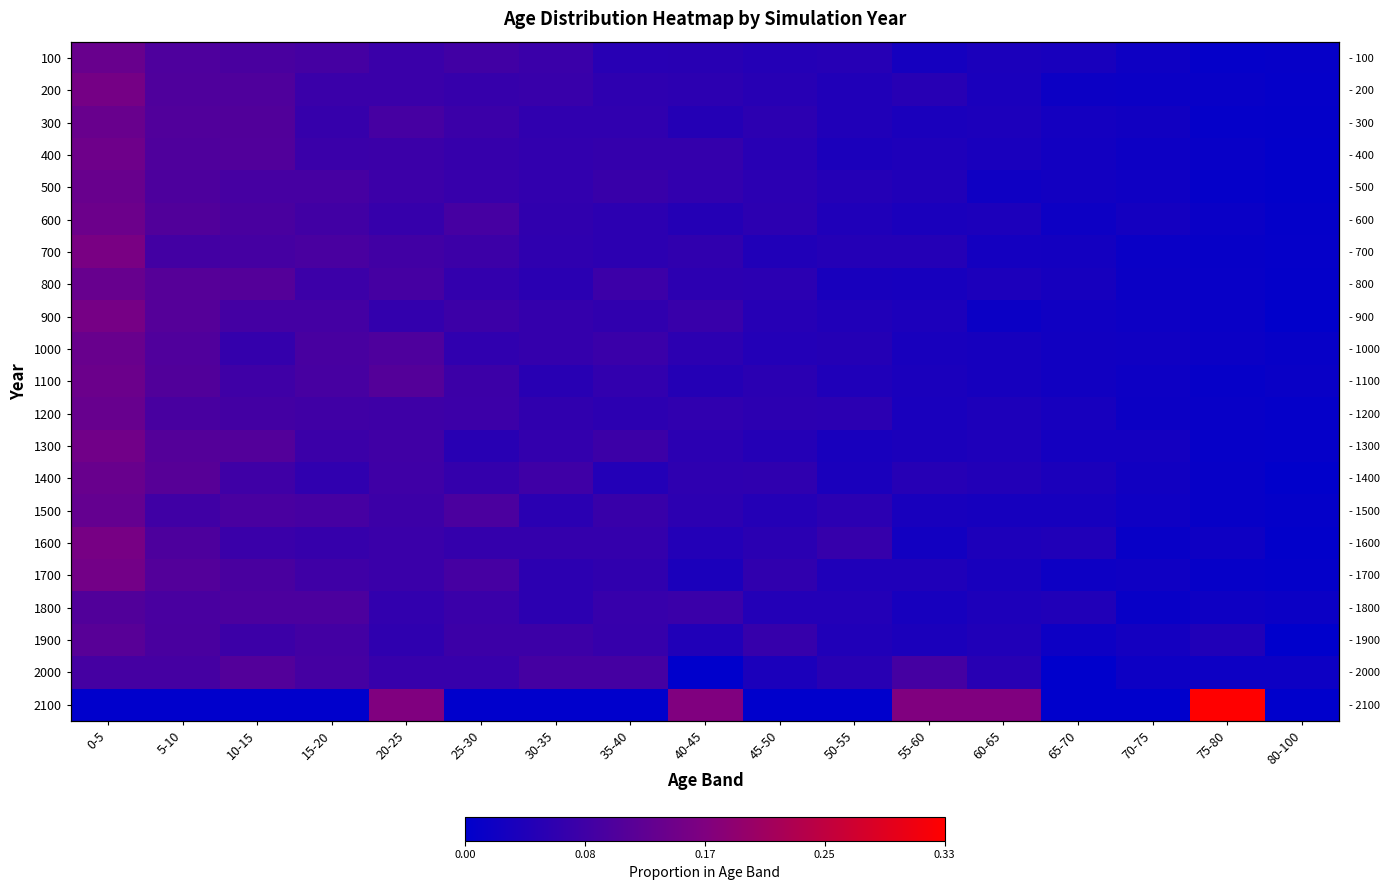

What is the difference between the highest and lowest values at 20-25?

0.1